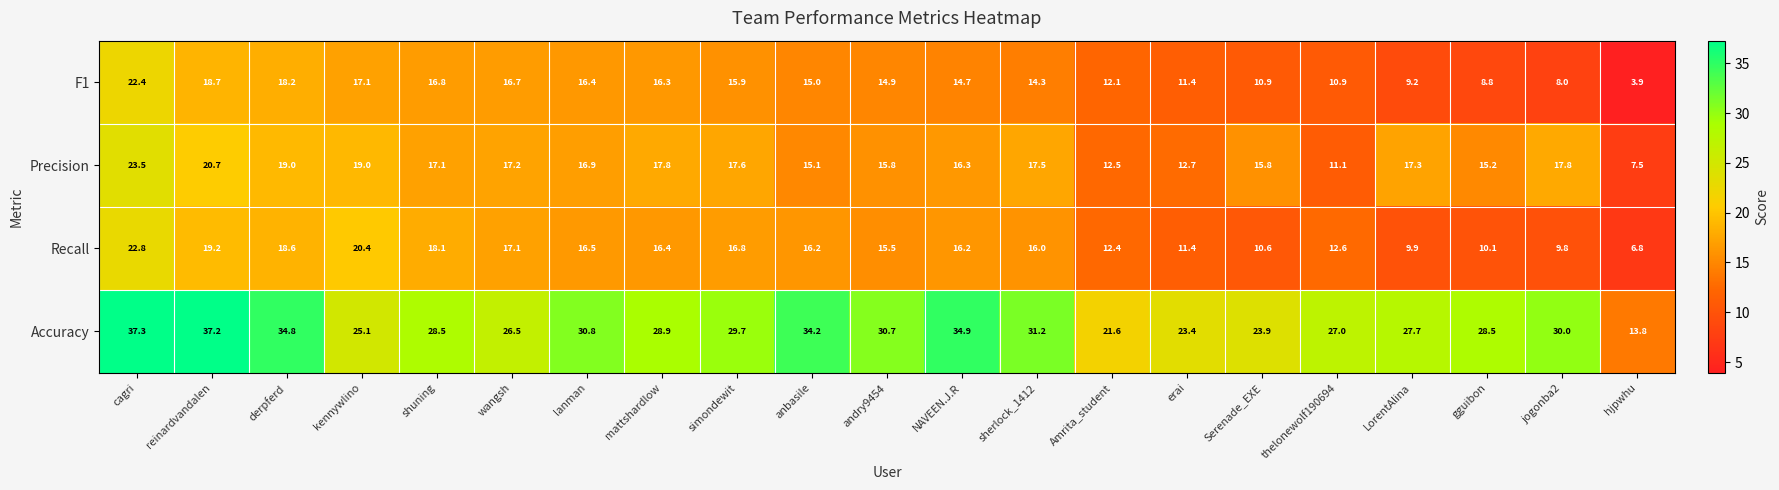

How many values in the Accuracy series exceed 28?

13